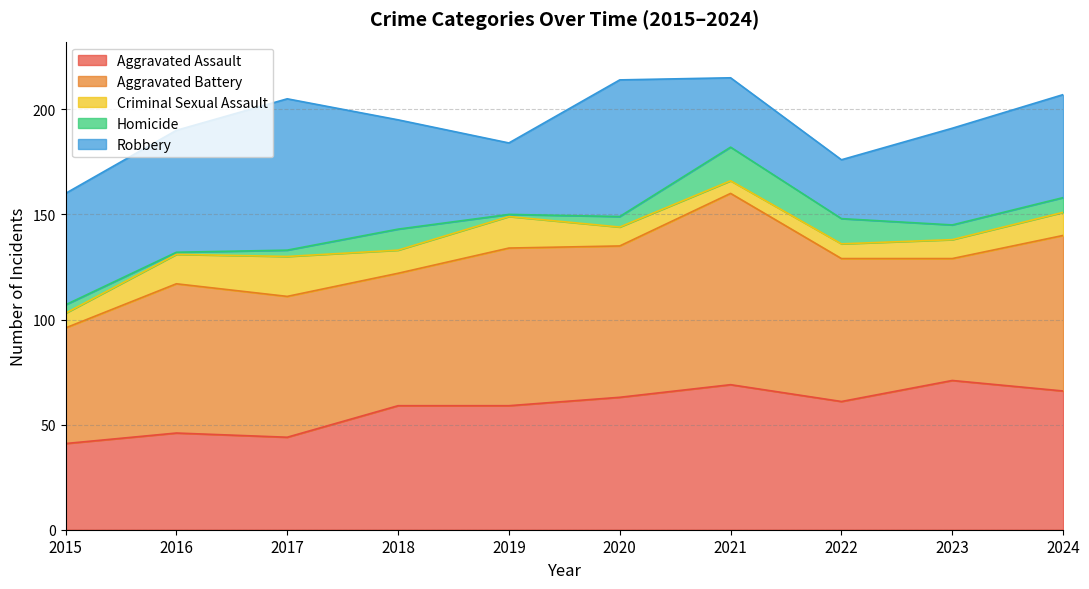

Where do Aggravated Assault and Robbery first cross each other?

2017 and 2018